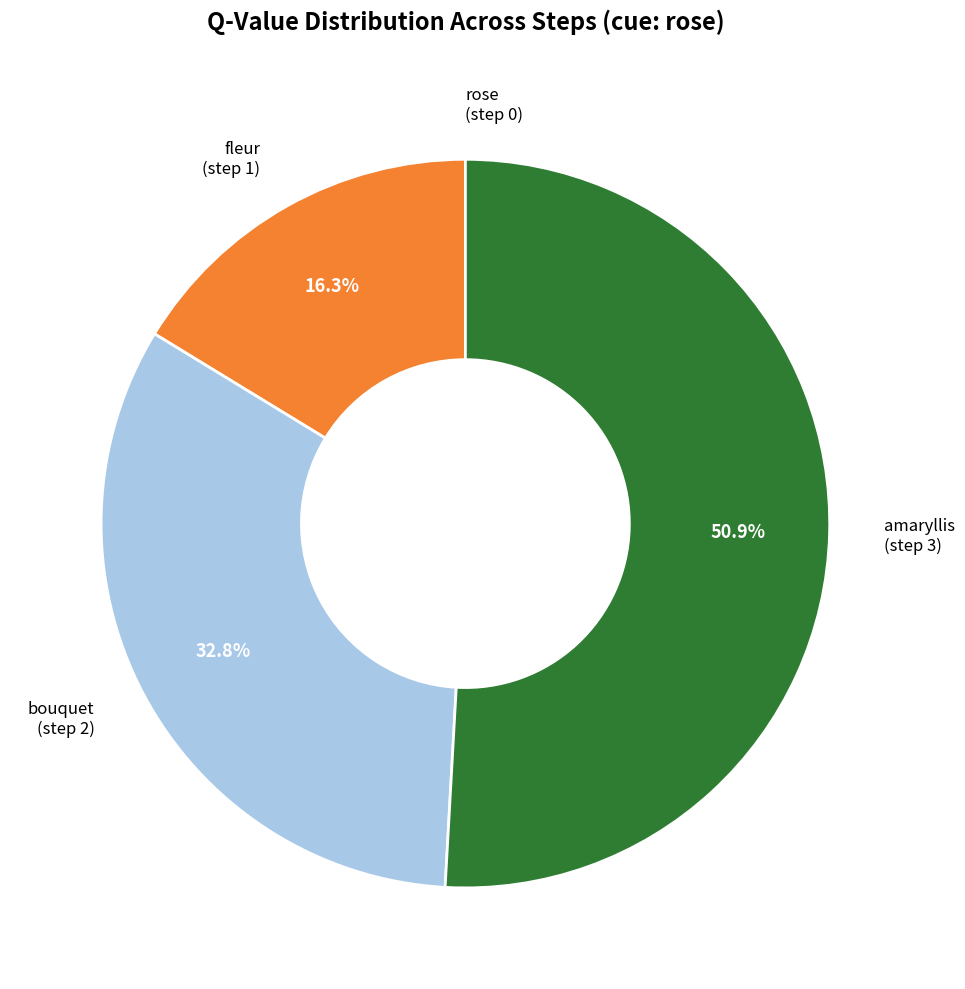

Is there any slice that represents more than half of the pie?

Yes